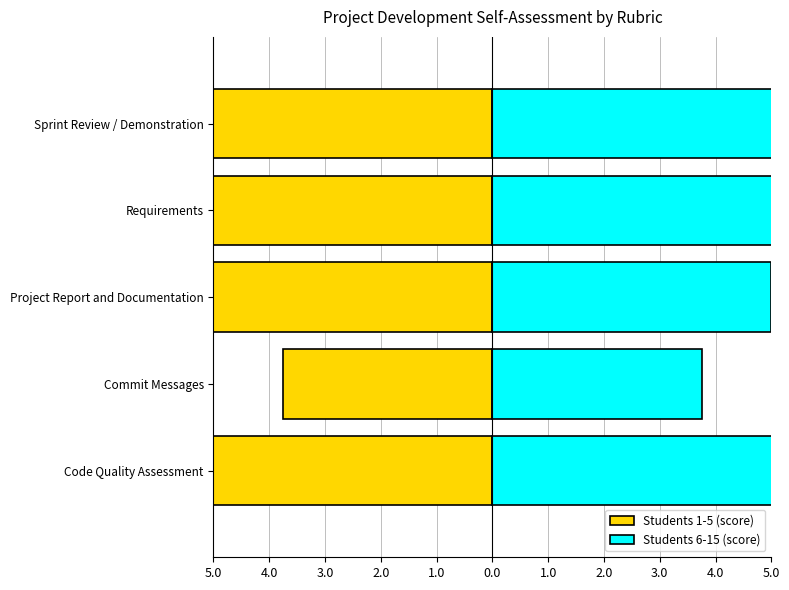

True or false: Students 1-5 (score) has a value of -2.0 at Project Report and Documentation.

False